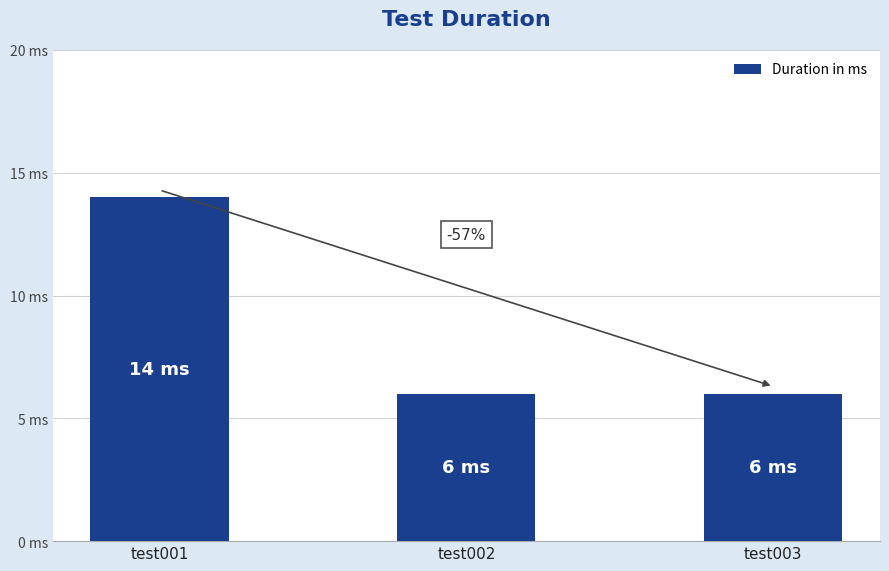

Are the bars horizontal?

No